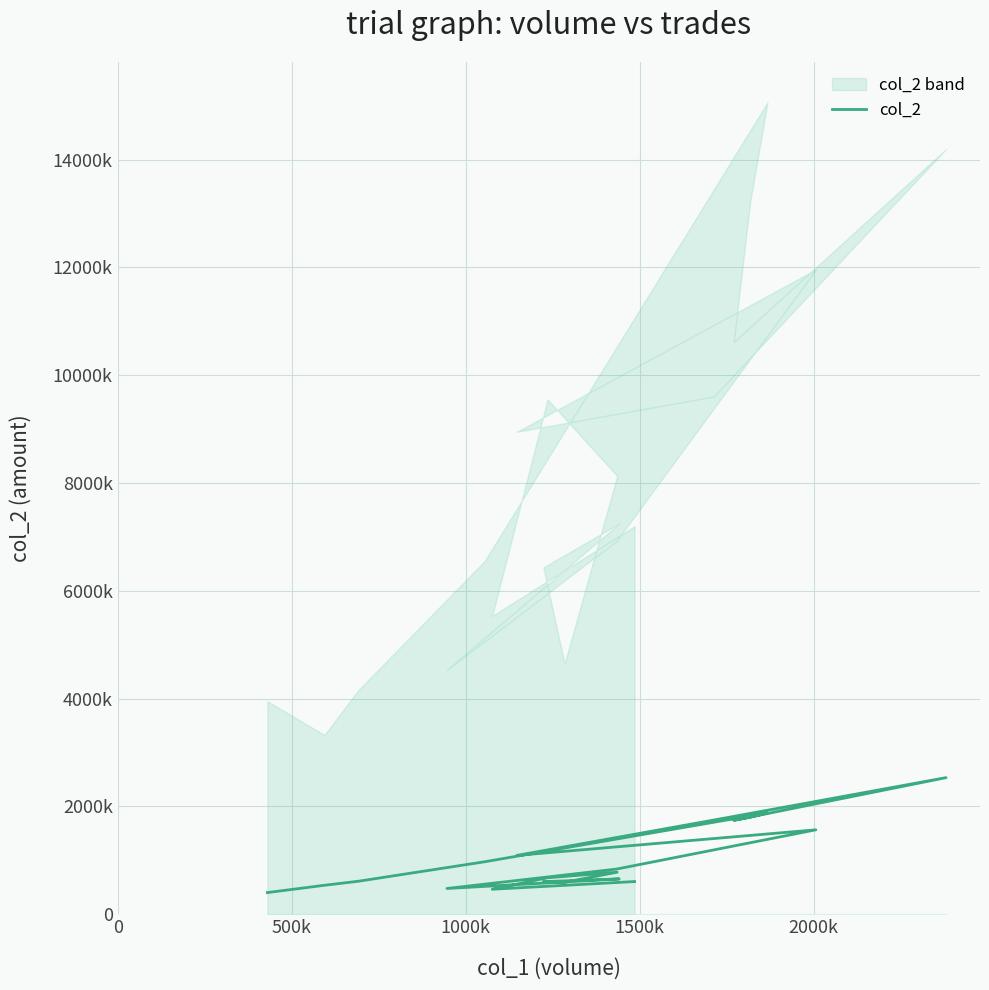

What is the sum of all values?

20598100